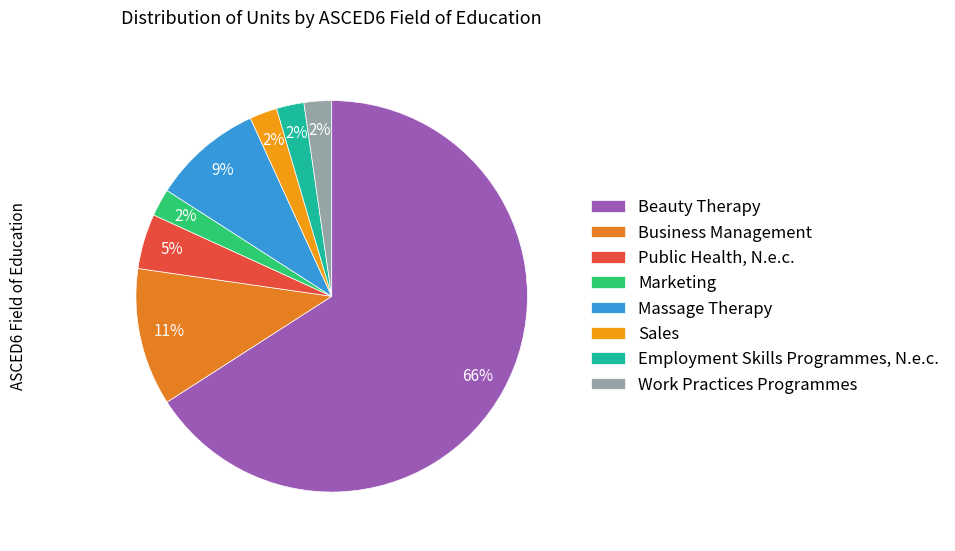

Is Beauty Therapy the majority of the pie?

Yes